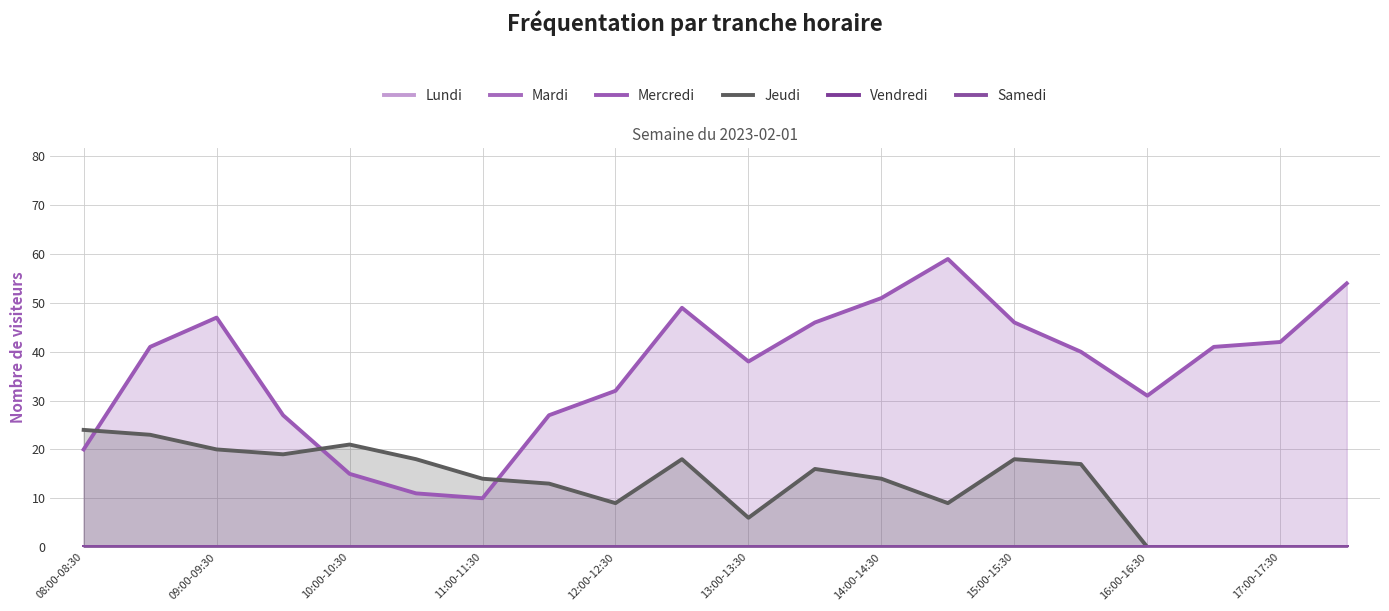

Is it true that Jeudi equals 0 at 17:00-17:30?

True